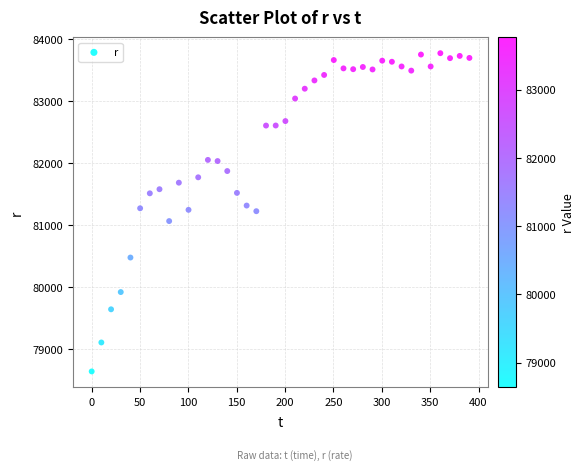

What is the range of X values (max minus min)?

390.6